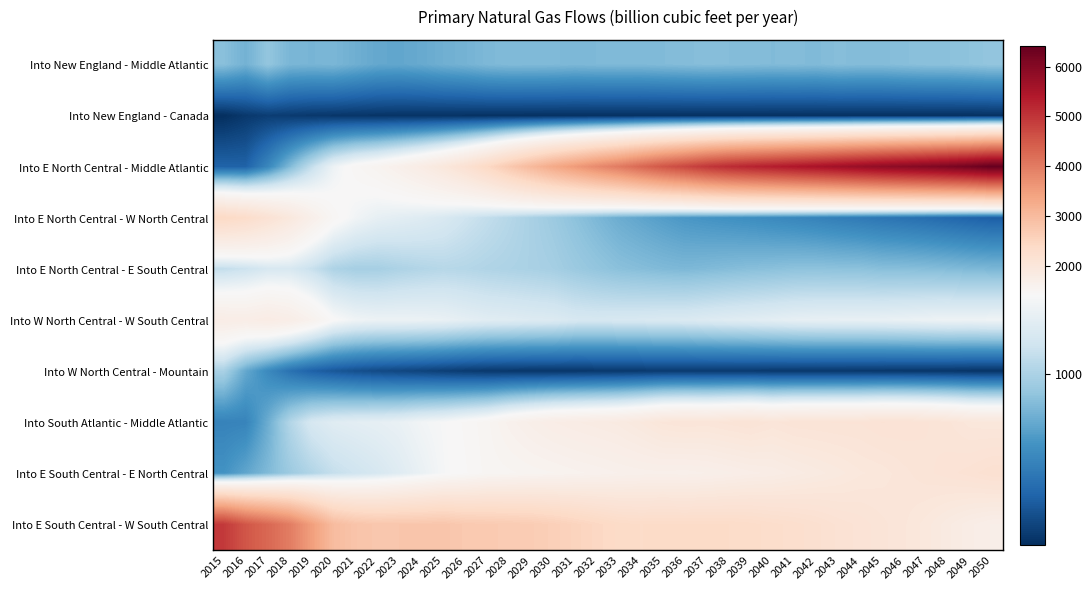

At how many categories does at least one series exceed 405?

36